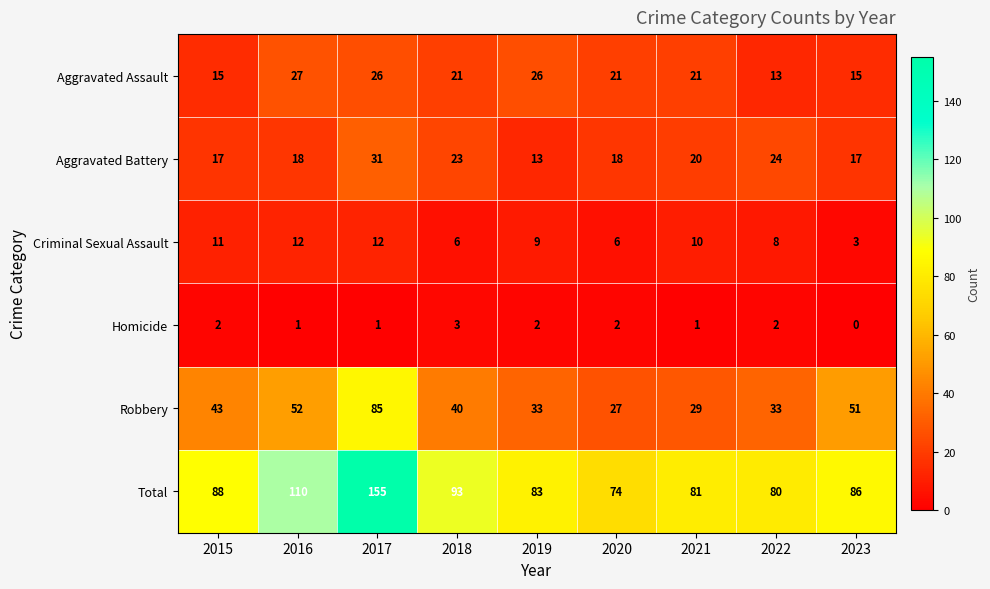

Which series has the largest total across all categories?

Total